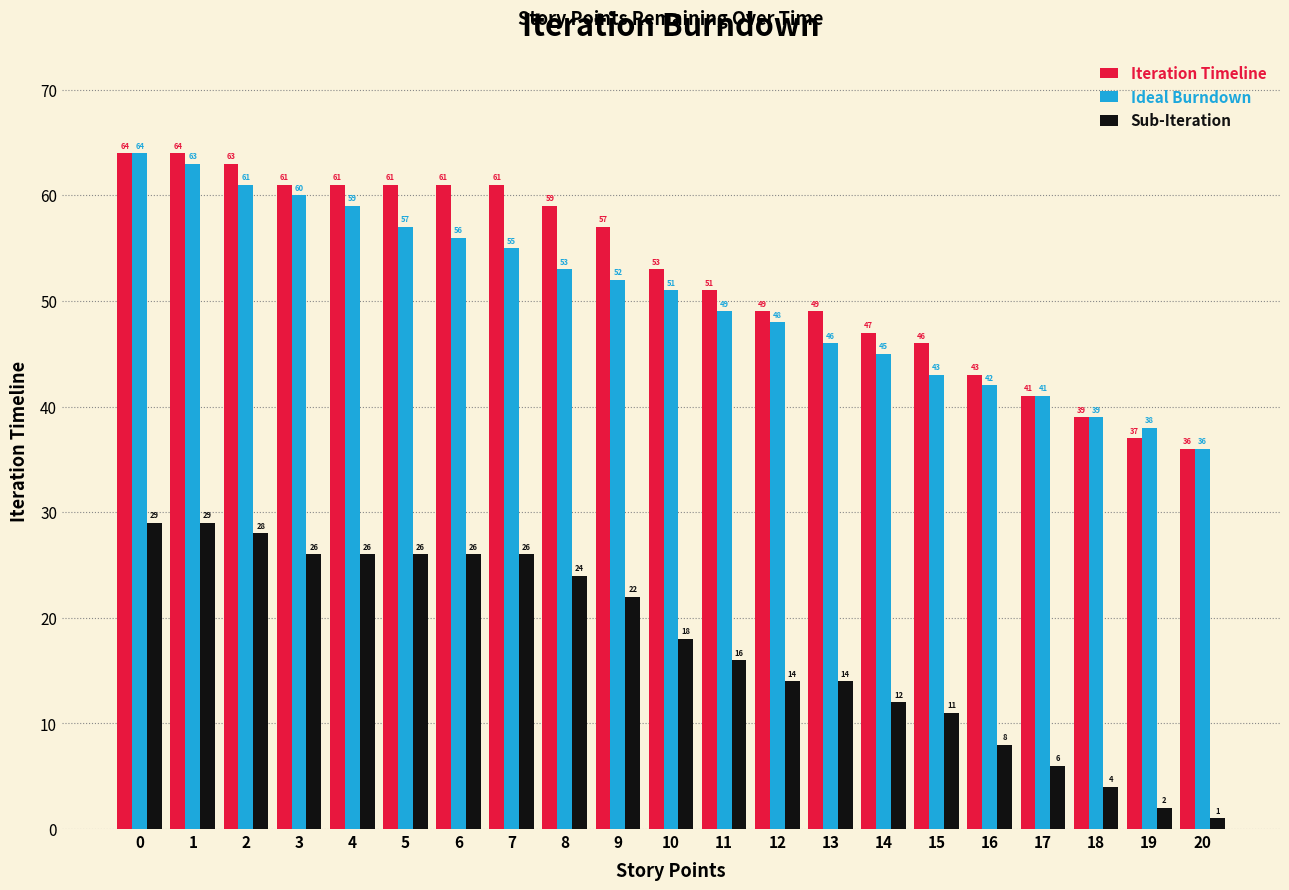

Read the Sub-Iteration value at 15.

11